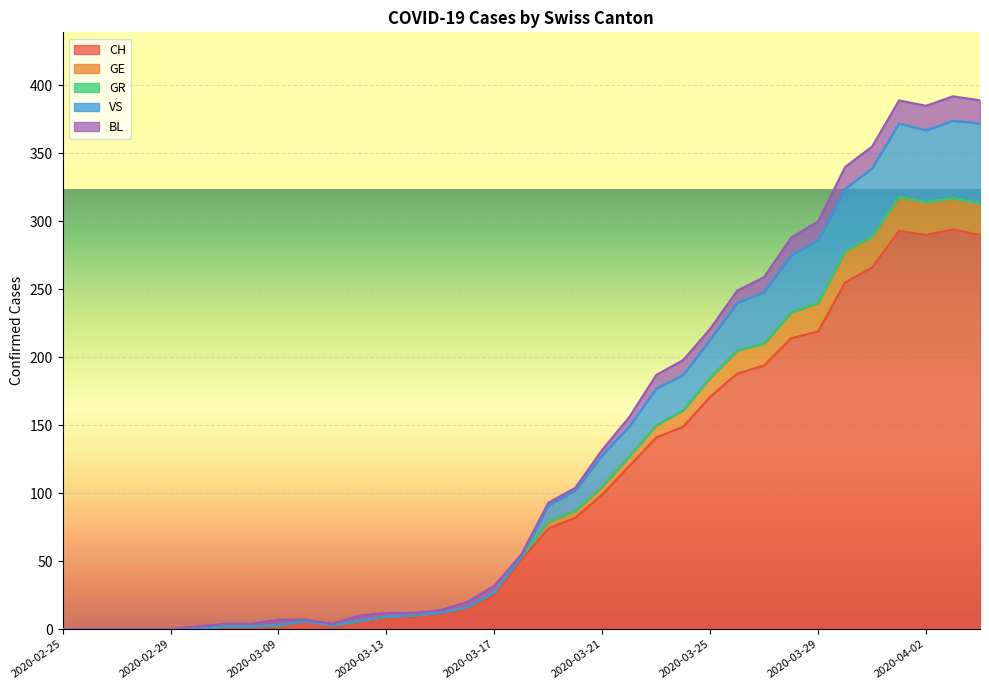

What is the spread (max minus min) of values at 2020-03-18?

4